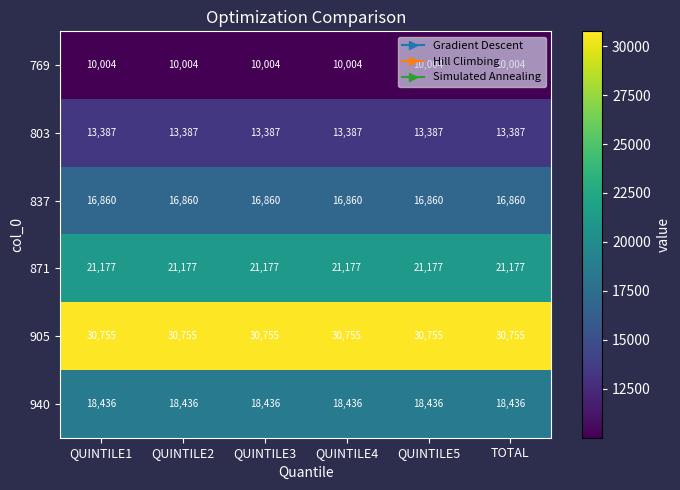

What is the average value of the 837 series?

16860